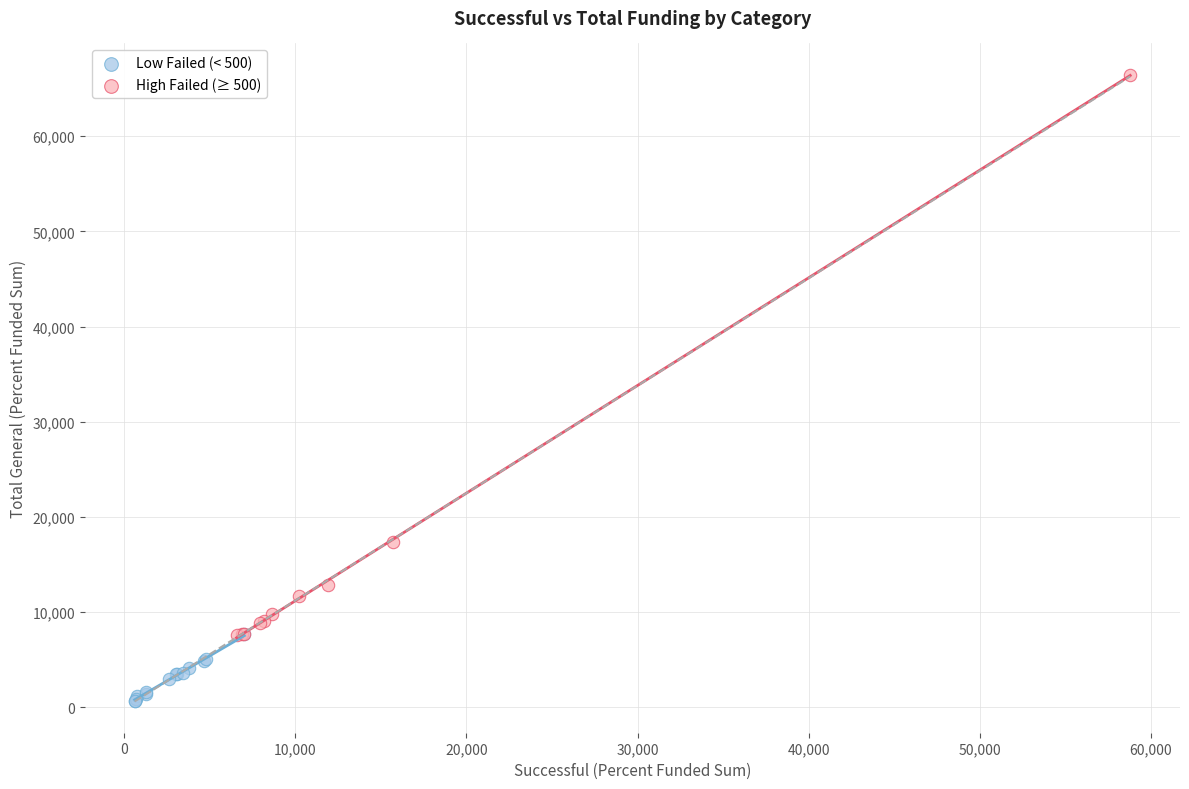

Which series has the widest spread of Y values?

High Failed (≥ 500)